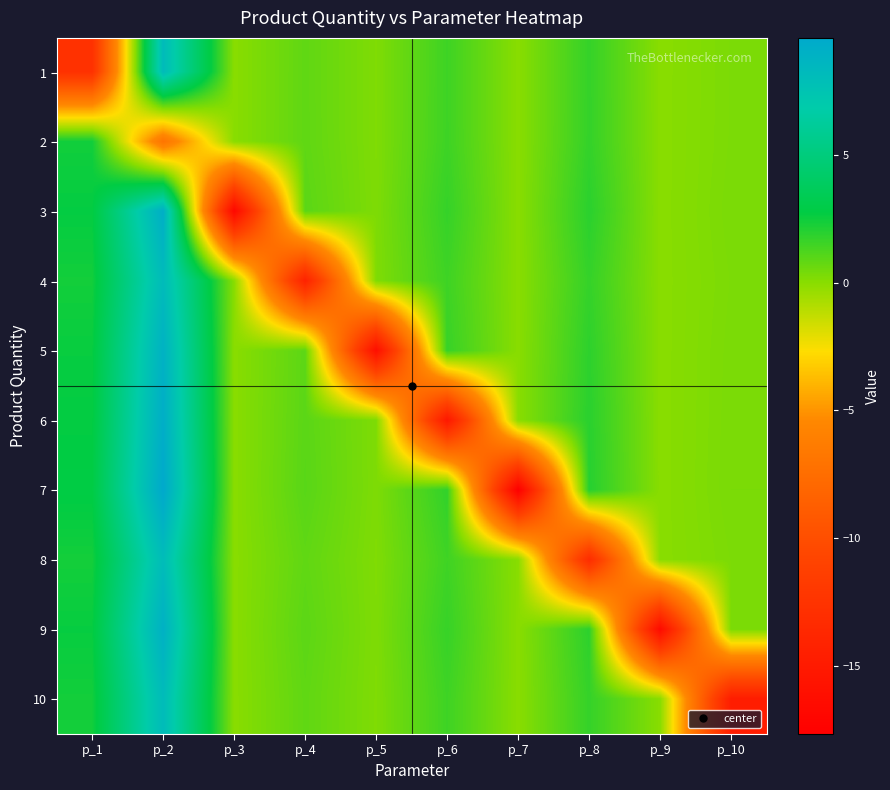

At how many categories does at least one series exceed -14?

10